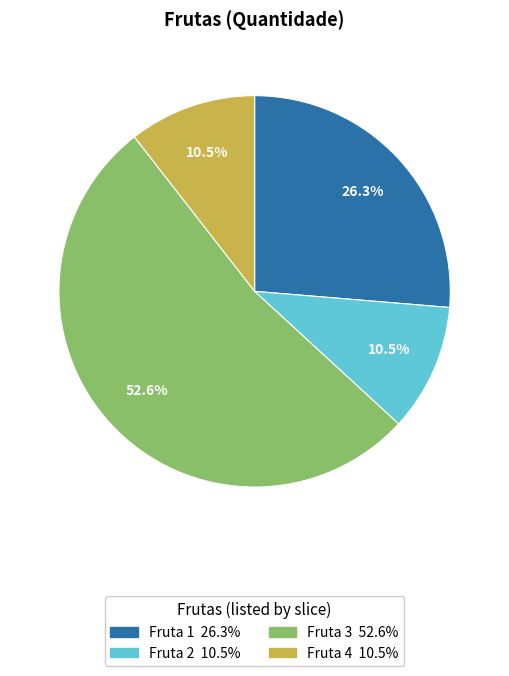

Which category accounts for the majority?

Fruta 3